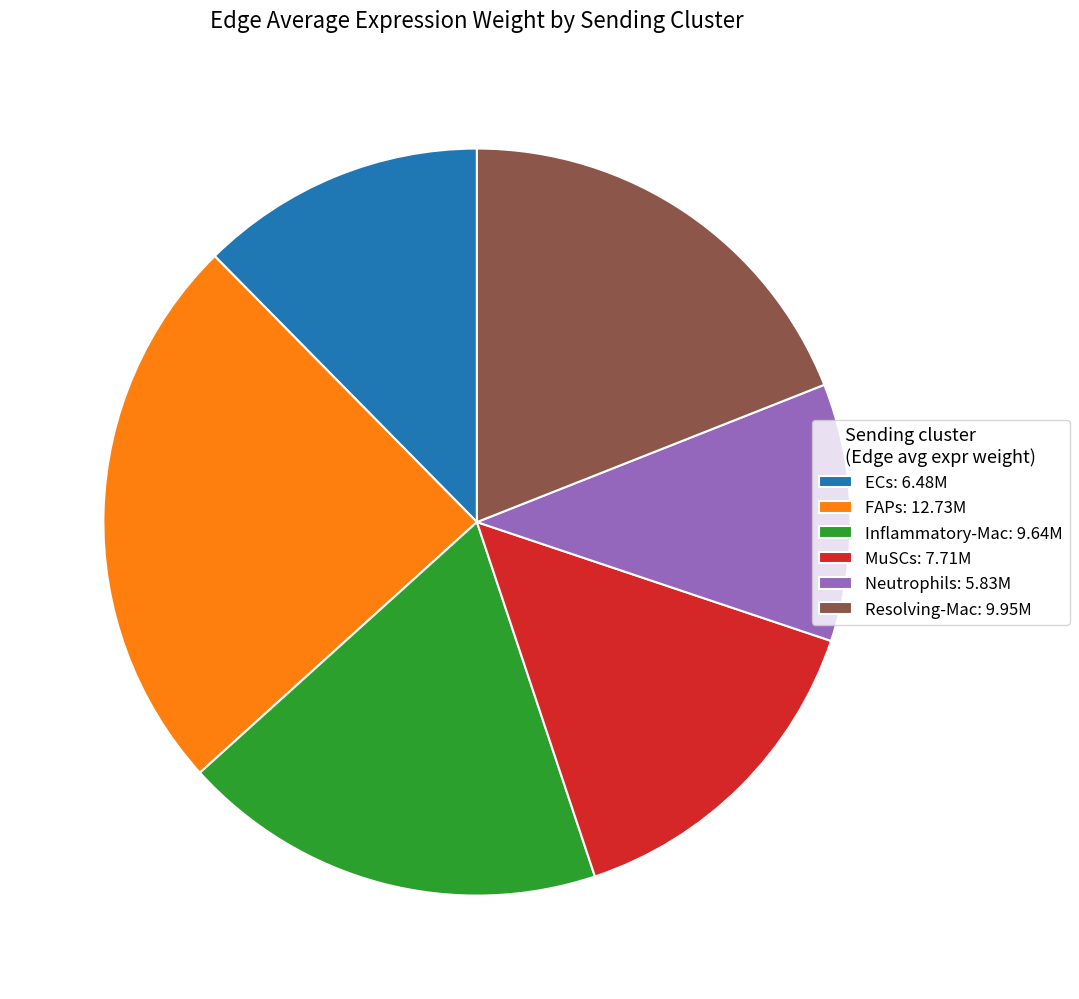

Is ECs: 6.48M the majority of the pie?

No